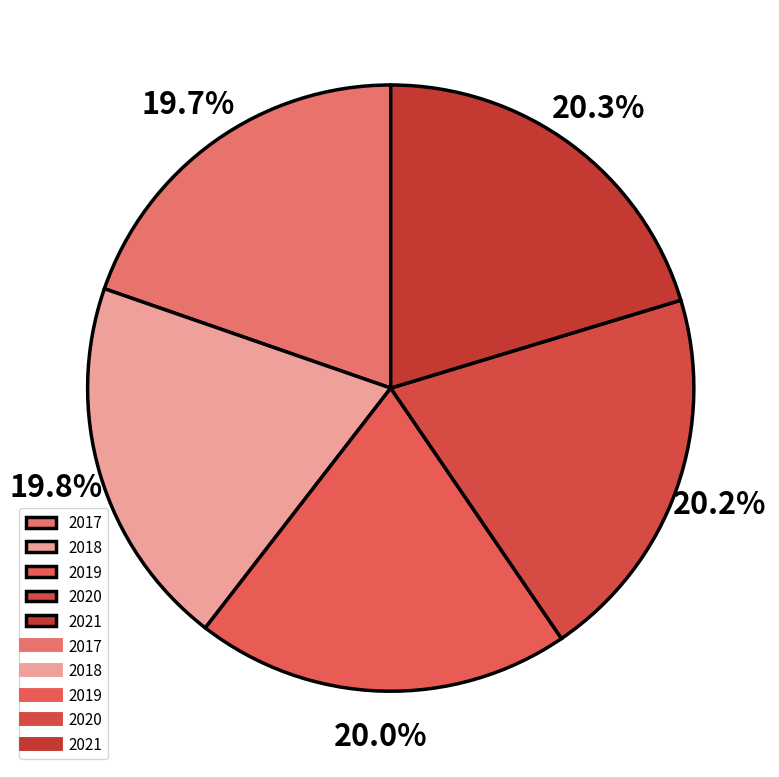

Is there a majority slice in this chart?

No